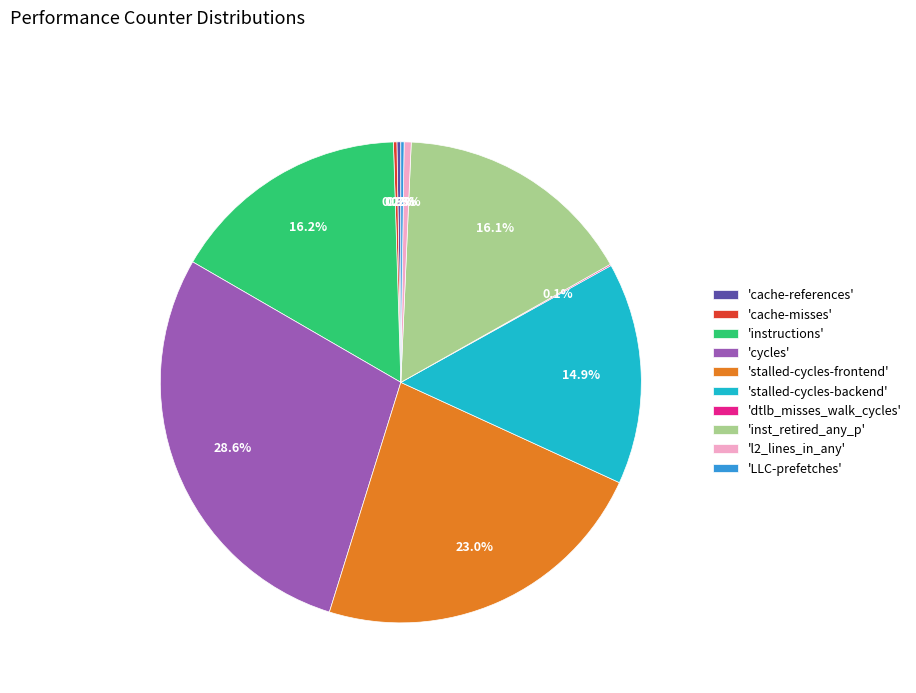

Which slice is the largest?

'cycles'